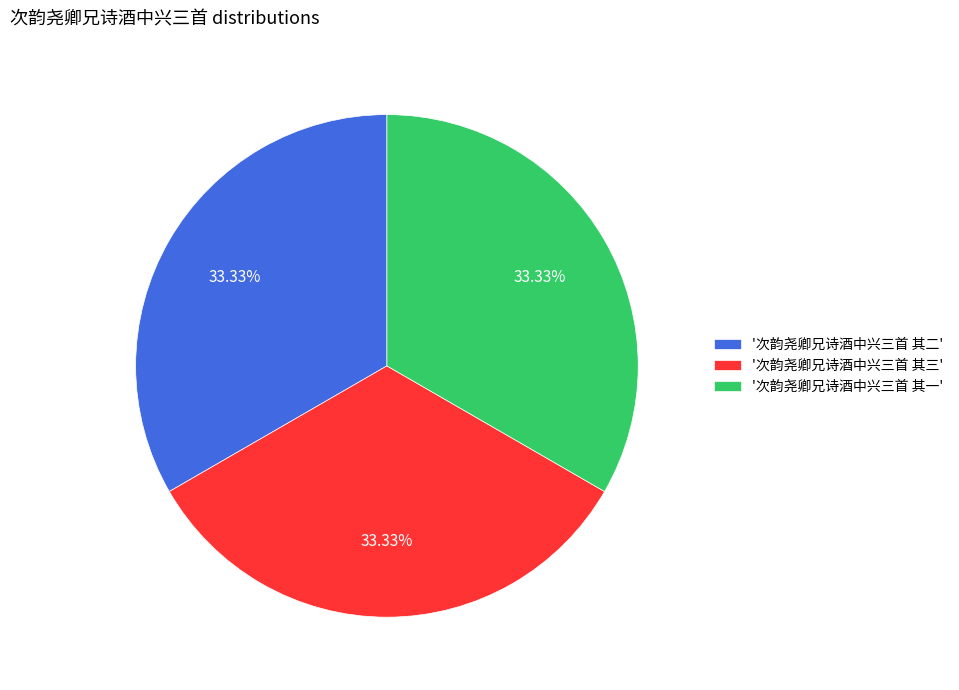

Is there a majority slice in this chart?

No